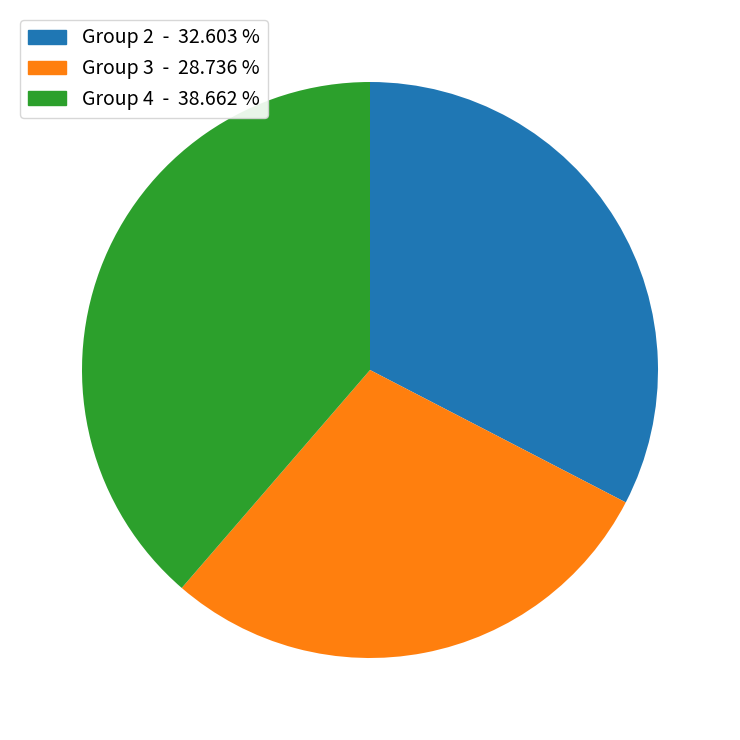

Is there any slice that represents more than half of the pie?

No